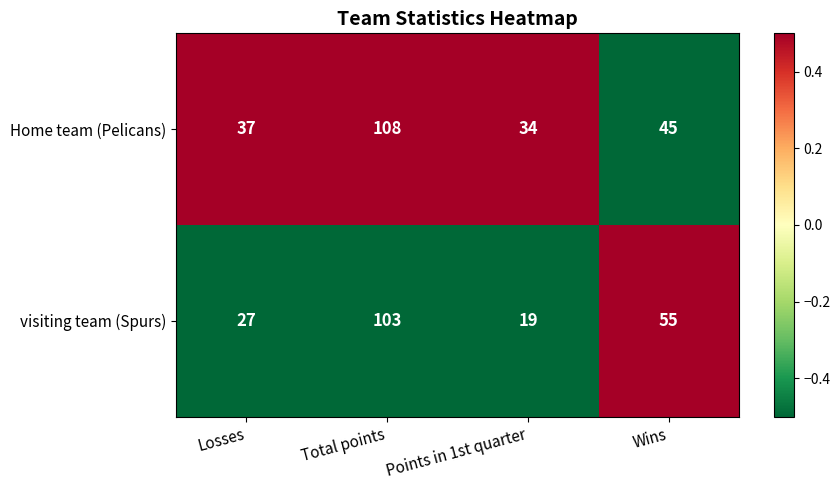

Rank the series by their maximum value, from lowest to highest.

visiting team (Spurs), Home team (Pelicans)